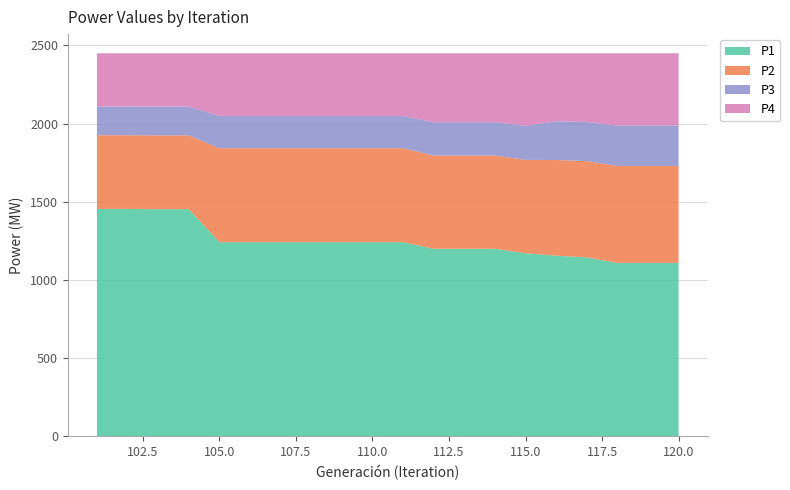

Reading left to right, what are all the values shown in this chart?

P1: 1454.3	1454.3	1453.0	1453.0	1241.6	1241.6	1241.6	1241.6	1241.6	1241.6	1241.6	1199.7	1199.7	1199.7	1170.8	1155.6	1144.5	1109.4	1109.4	1109.4
P2: 471.7	471.7	472.0	472.0	601.3	601.3	601.3	601.3	601.3	601.3	601.3	596.6	596.6	596.6	597.4	611.9	616.2	620.0	620.0	620.0
P3: 183.3	183.3	183.8	183.8	206.4	206.4	206.4	206.4	206.4	206.4	206.4	212.8	212.8	212.8	218.7	247.1	250.3	258.3	258.3	258.3
P4: 340.7	340.7	341.2	341.2	400.6	400.6	400.6	400.6	400.6	400.6	400.6	440.9	440.9	440.9	463.0	435.4	439.0	462.4	462.4	462.4